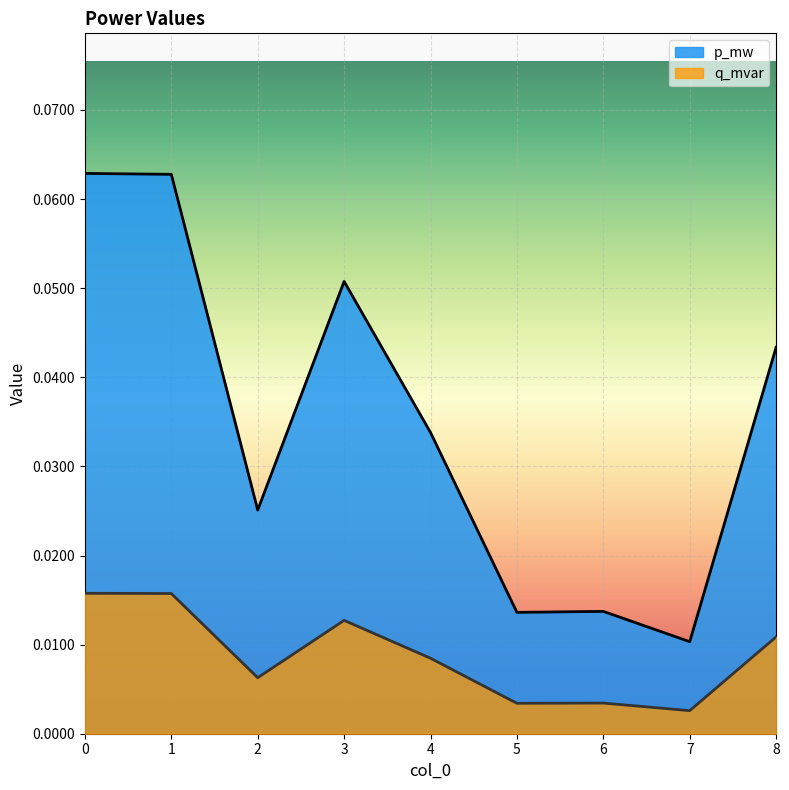

How many lines are shown in the chart?

2